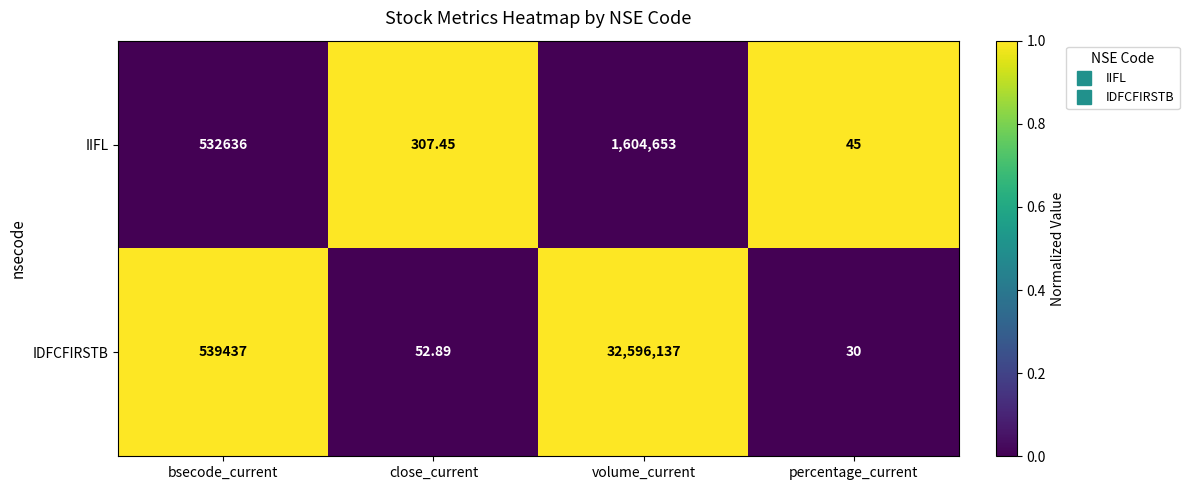

How many data points in IDFCFIRSTB are less than 539437?

2